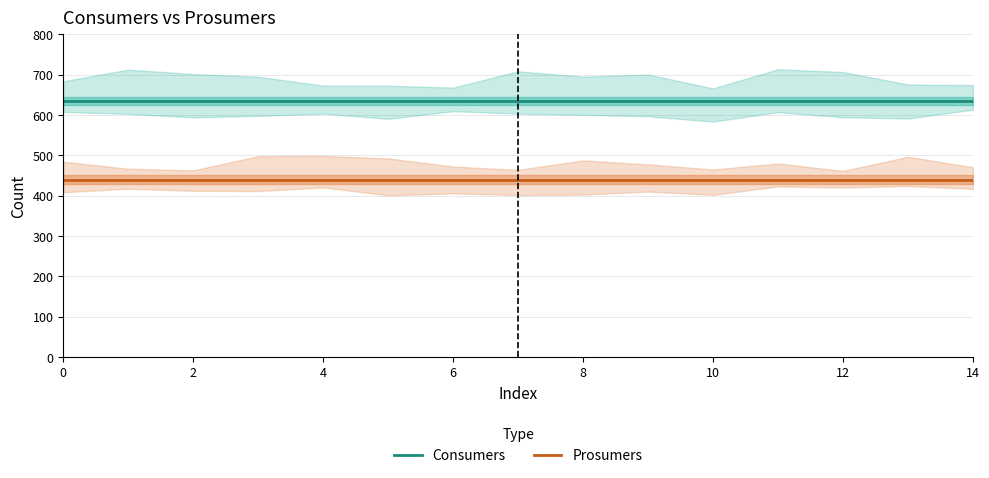

What is the lowest value of the Consumers series?

635